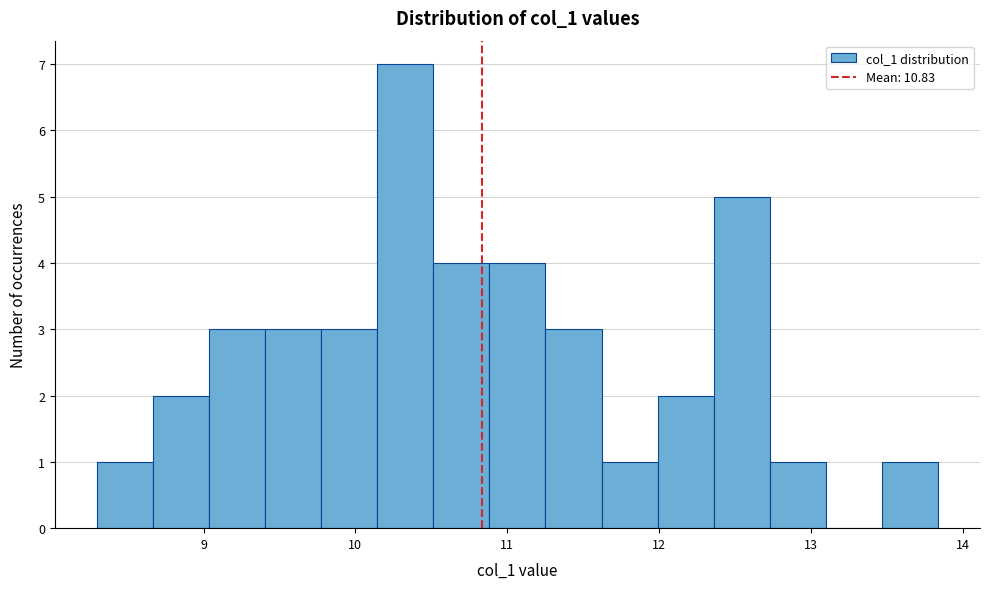

Around what value on the x-axis is the tallest bar? Give the approximate position of its centre, as read against the axis.

10.3